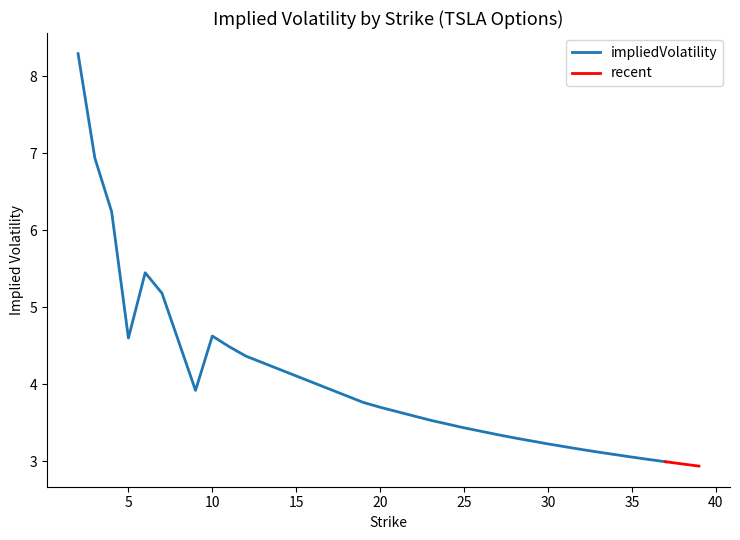

What is the sum of all values?

96.7